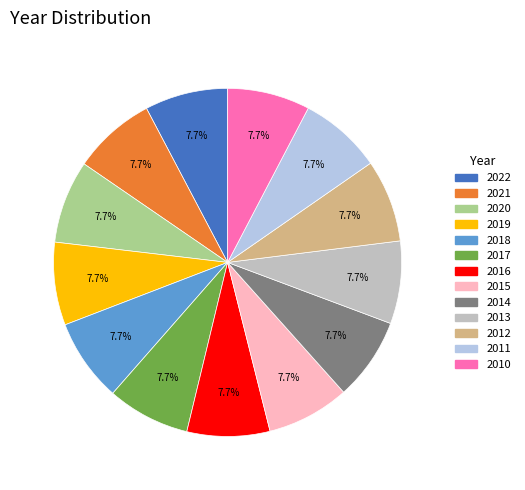

What percentage is the 2018 slice, to the nearest percent?

8%